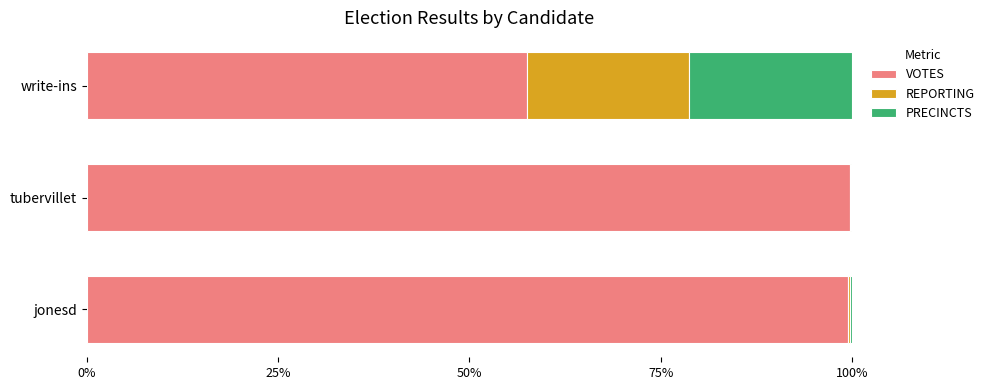

What is the total value across all series at write-ins?

100.0